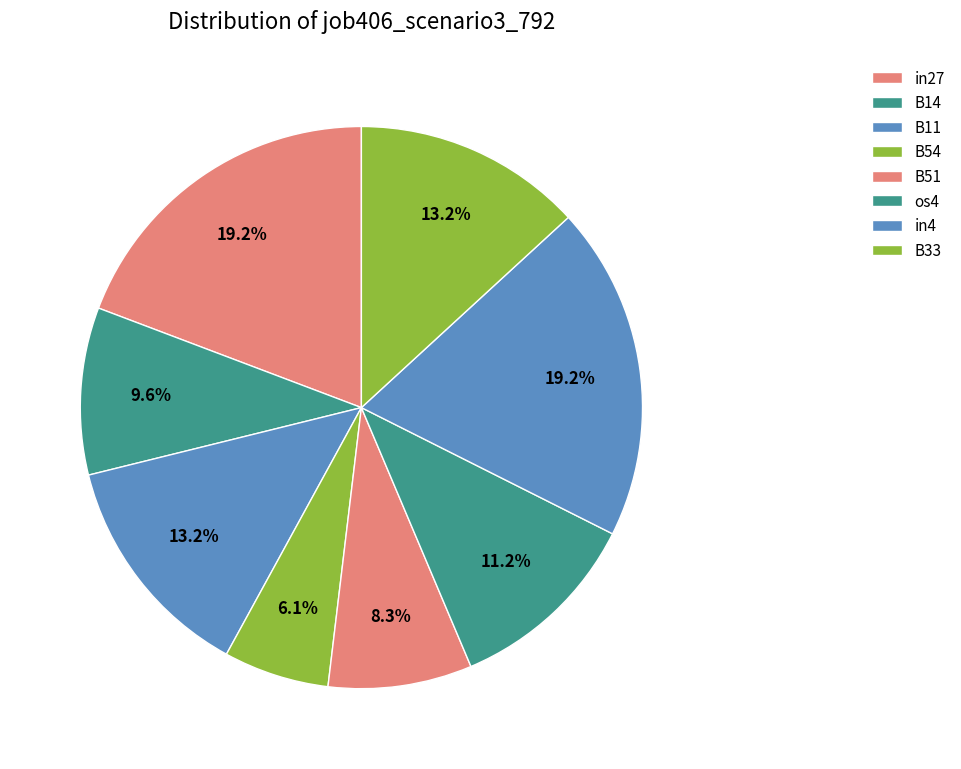

Which has a higher value, in4 or B54?

in4